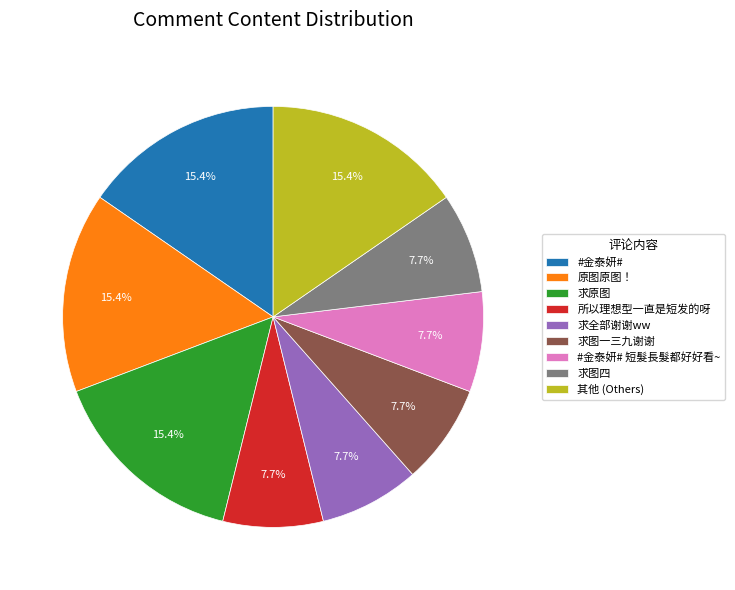

Which has a higher value, 其他 (Others) or 求图四?

其他 (Others)